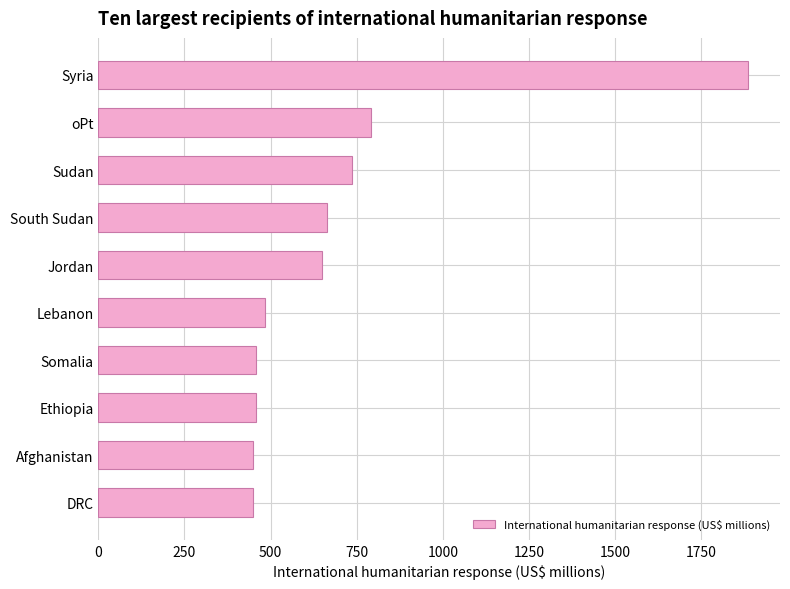

How many bars are there in total?

10